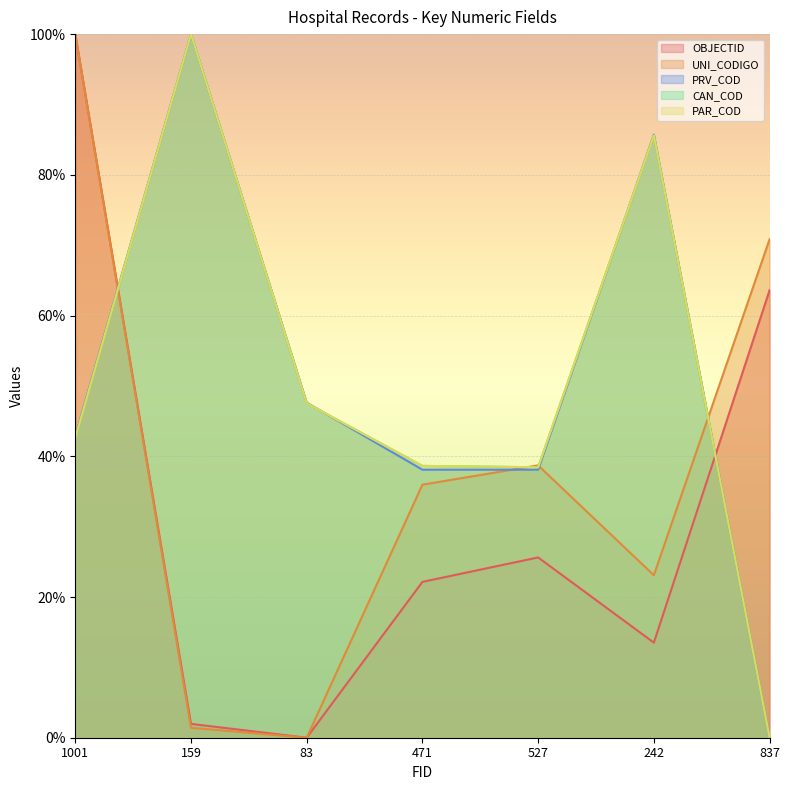

At which label does UNI_CODIGO reach its minimum?

83